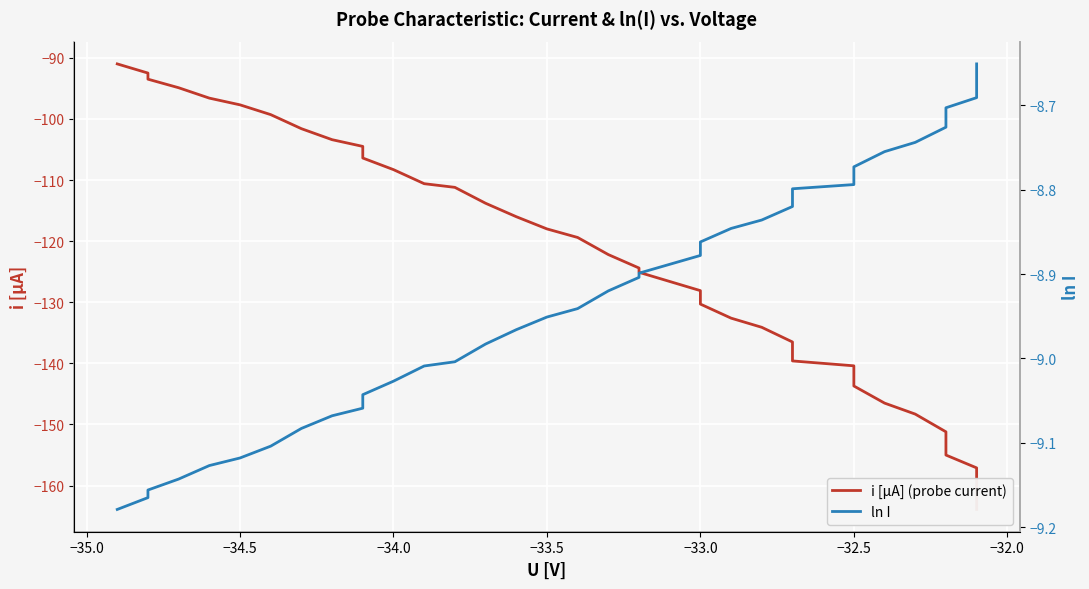

True or false: i [μA] (probe current) and ln I cross at least once.

False